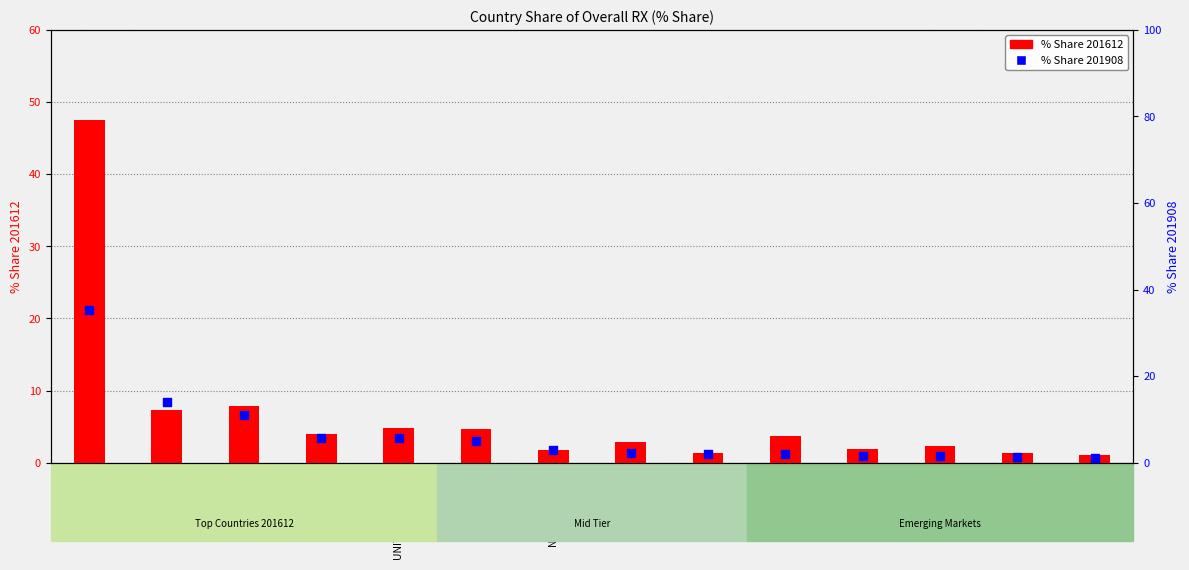

Which series reaches the minimum Y coordinate?

% Share 201612